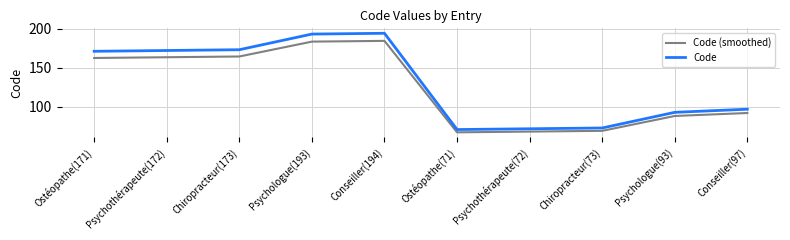

Where is Code nearest to the value 132?

Conseiller(97)